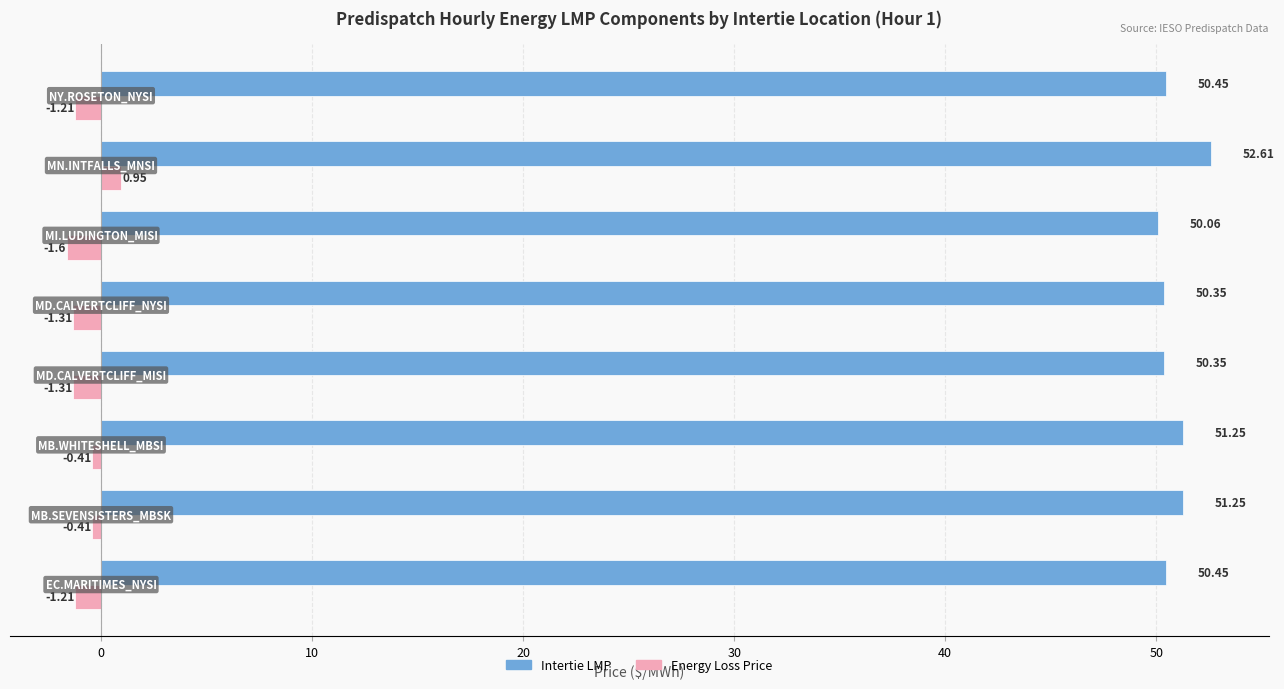

Count the number of categories in the chart.

8